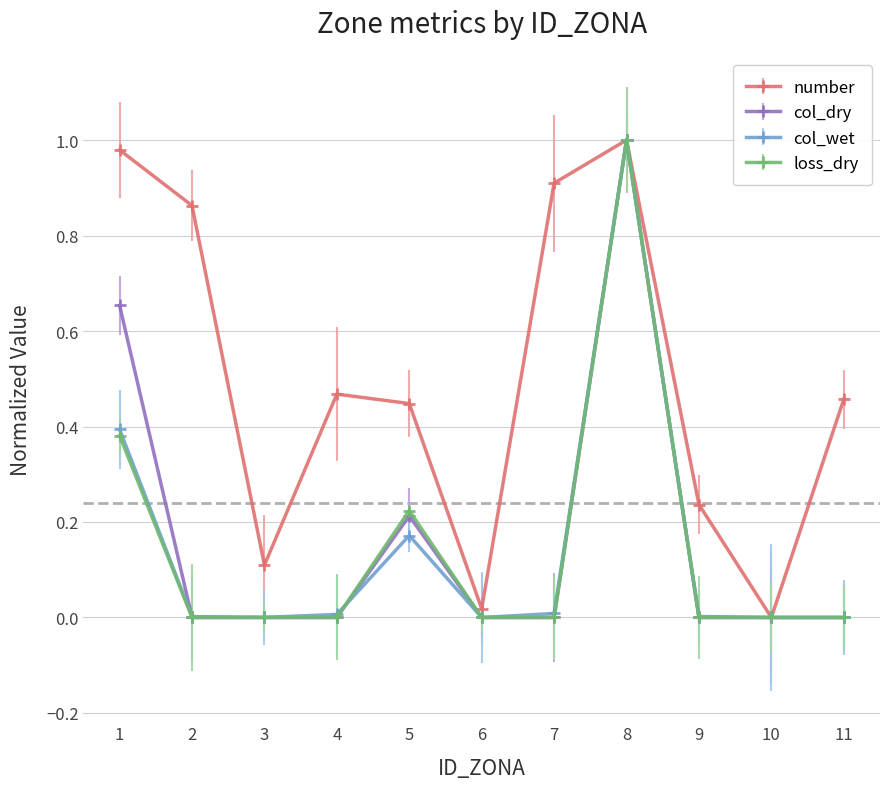

At which label is number closest to 0?

10